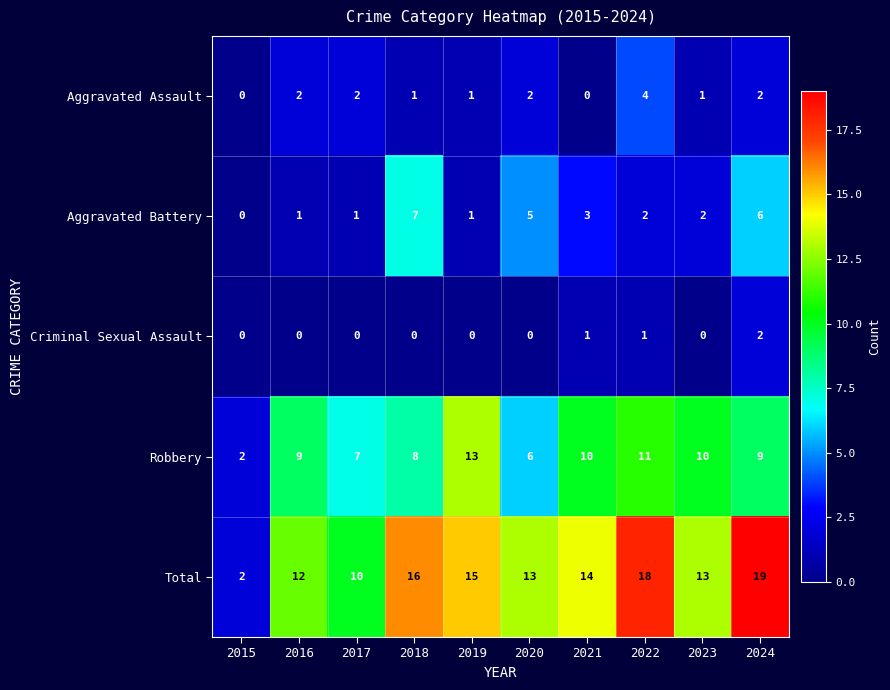

Between 2019 and 2021, which series saw the biggest shift?

Robbery